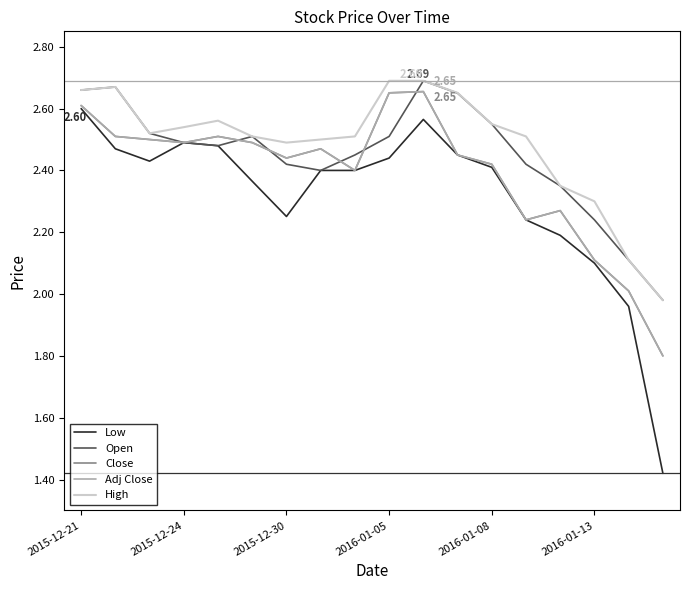

Does the chart have visible grid lines?

No